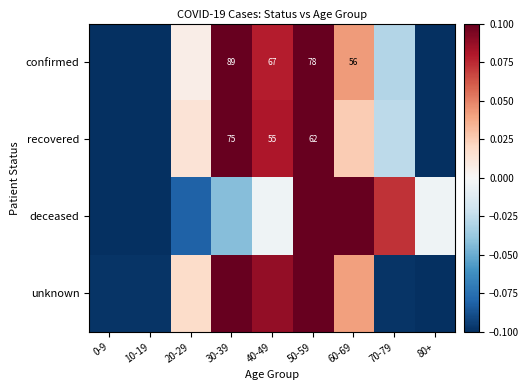

At which label does recovered first exceed 0?

20-29